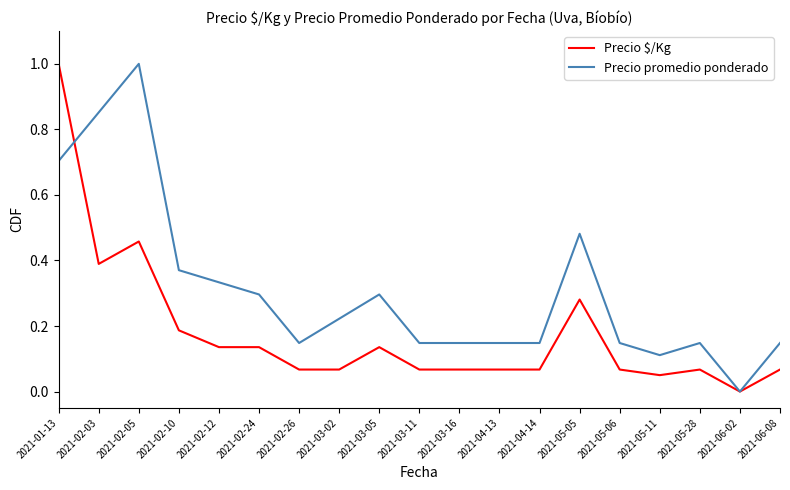

Rank the series at 2021-04-13 from highest to lowest value.

Precio promedio ponderado, Precio $/Kg